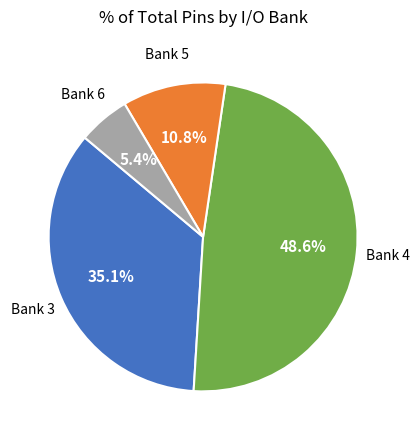

Is there any slice that represents more than half of the pie?

No